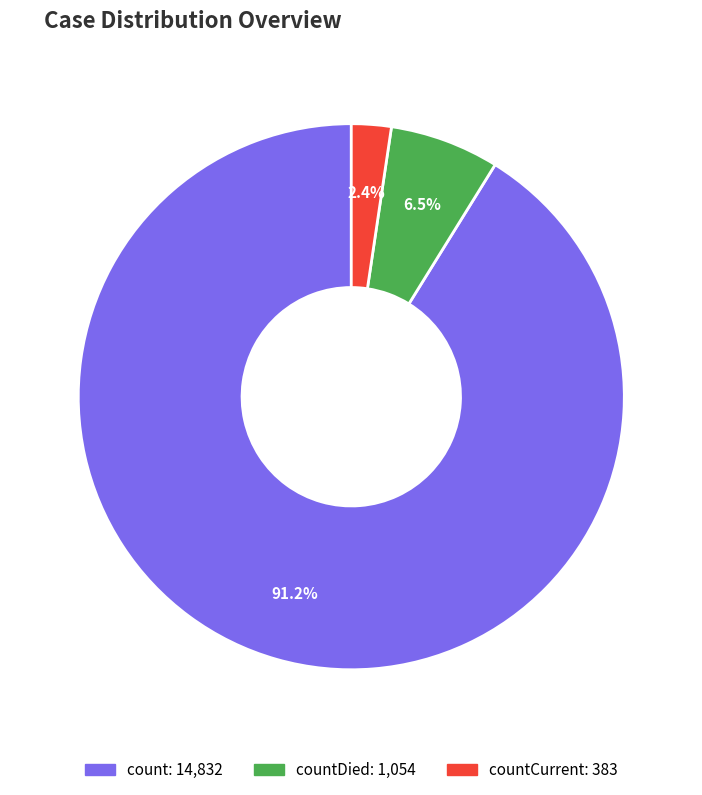

Is there a majority slice in this chart?

Yes